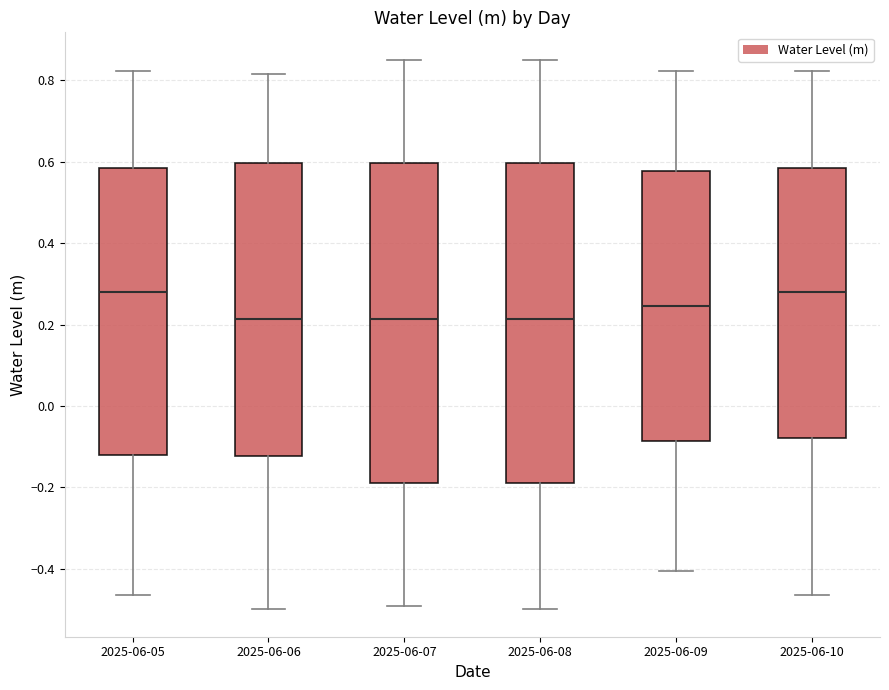

Reading left to right, transcribe this box plot: for each box, give where its median line is, the range the box spans, and where its two whiskers end, as read against the y-axis. The values are not printed on the chart, so give them approximately, as read against the axis.

2025-06-05: median 0.28, box -0.12 to 0.58, whiskers -0.46 to 0.82
2025-06-06: median 0.22, box -0.12 to 0.60, whiskers -0.50 to 0.82
2025-06-07: median 0.22, box -0.18 to 0.60, whiskers -0.50 to 0.86
2025-06-08: median 0.22, box -0.18 to 0.60, whiskers -0.50 to 0.86
2025-06-09: median 0.24, box -0.08 to 0.58, whiskers -0.40 to 0.82
2025-06-10: median 0.28, box -0.08 to 0.58, whiskers -0.46 to 0.82